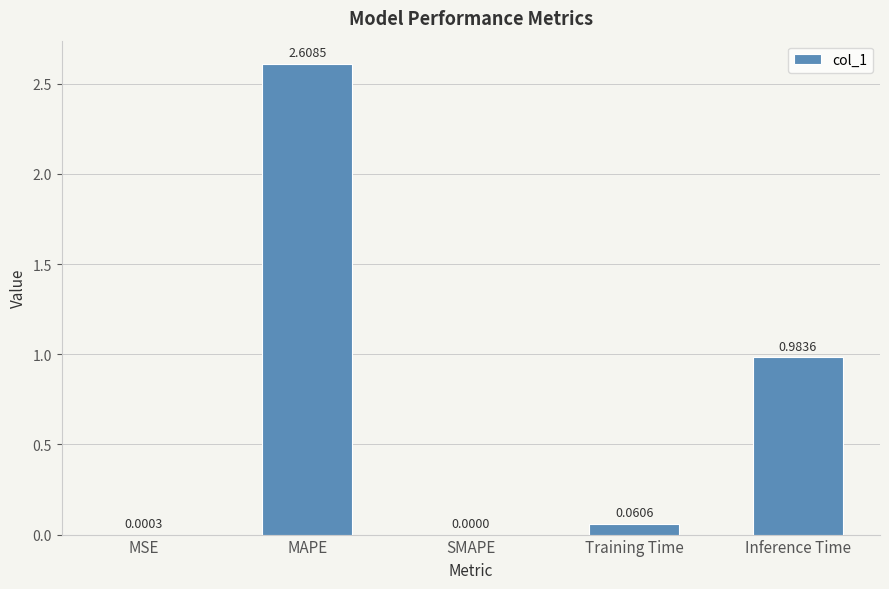

Between MAPE and MSE, which is larger?

MAPE